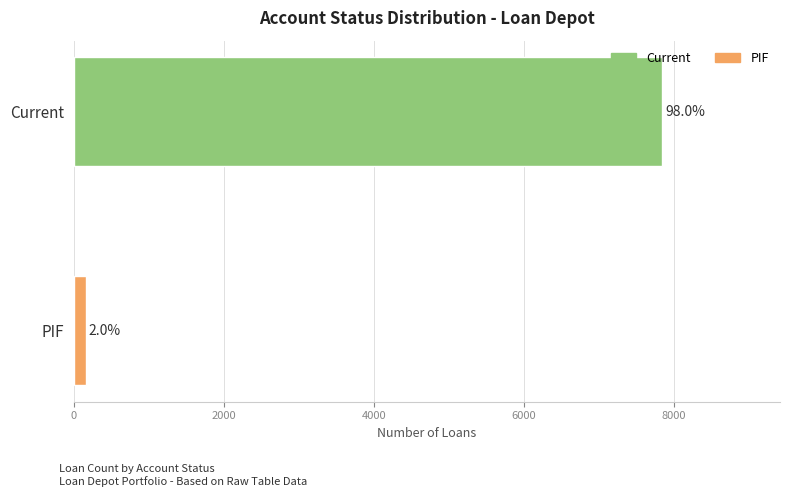

Does the chart contain any negative values?

No